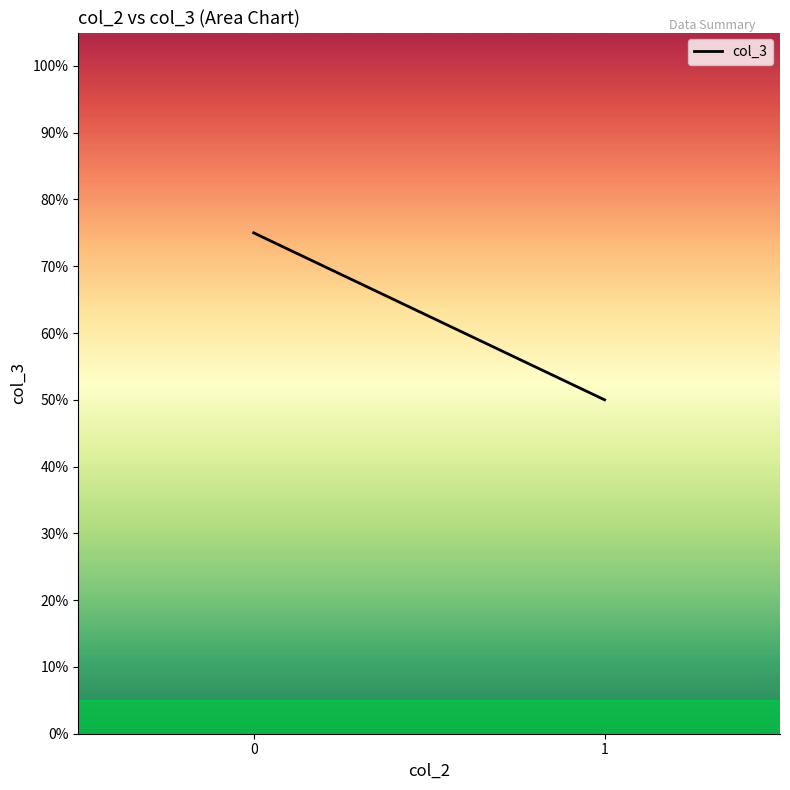

Does the chart display data point markers on the line(s)?

No